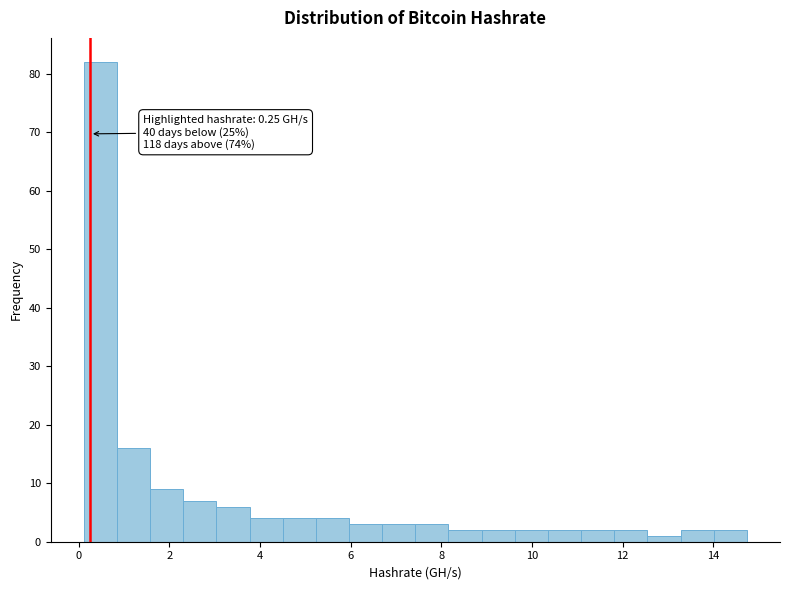

Read against the x-axis, roughly where is the centre of the tallest bar?

0.4